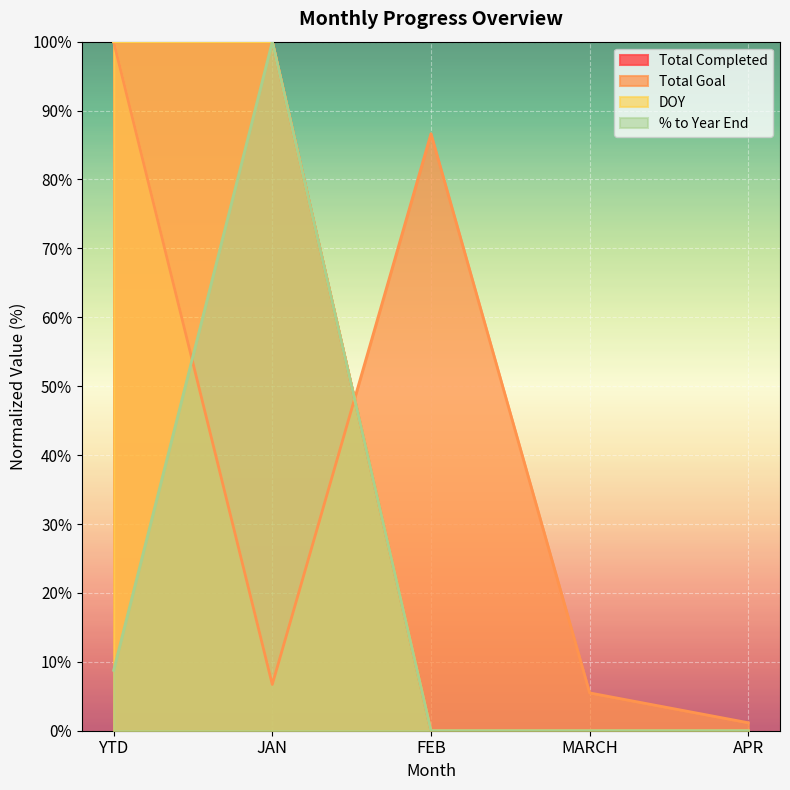

What is the total value across all series at YTD?

308.8